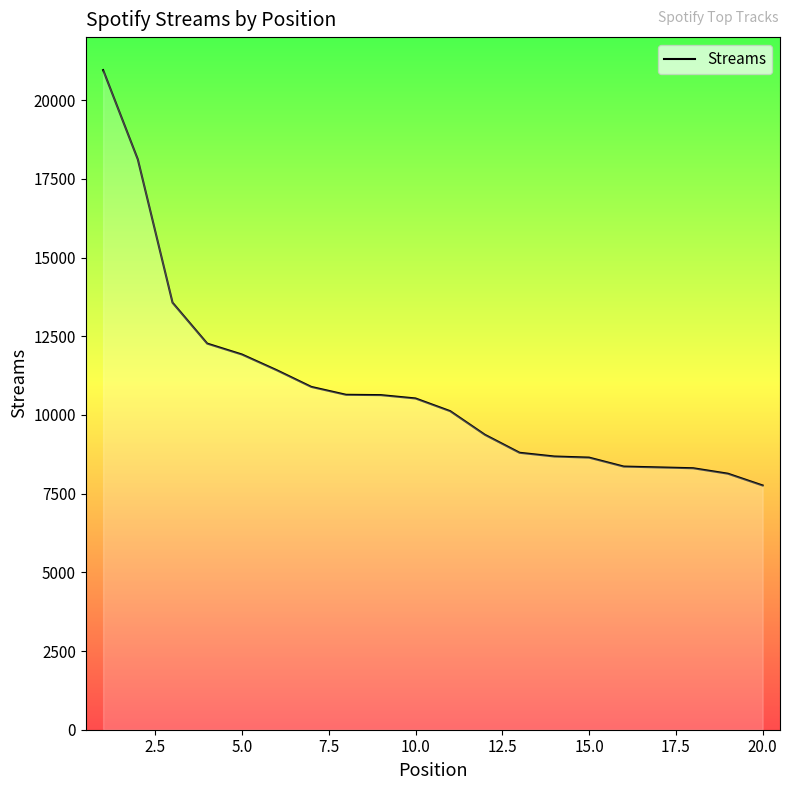

What is the greatest value displayed?

20953